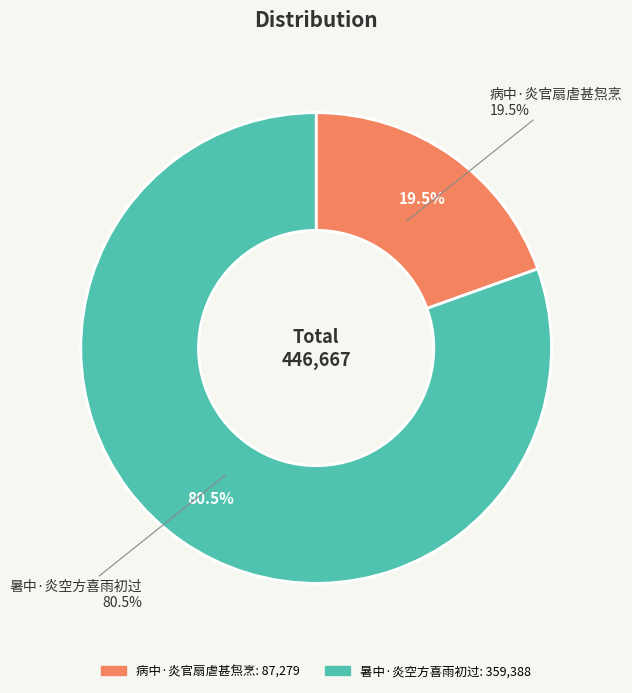

How many segments does this pie chart have?

2